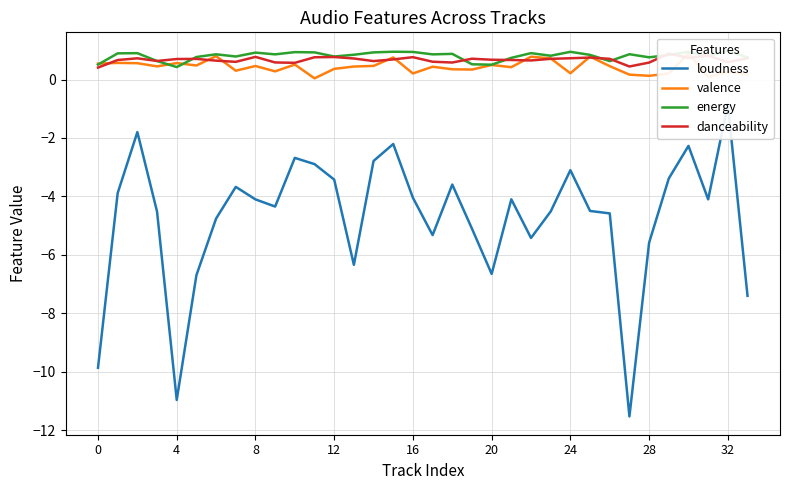

The loudness series shows -2.1 at 18. True or false?

False